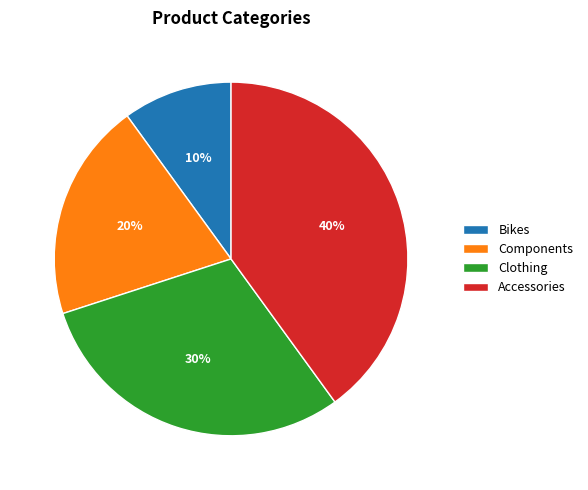

Which category has the smallest portion of the pie?

Bikes